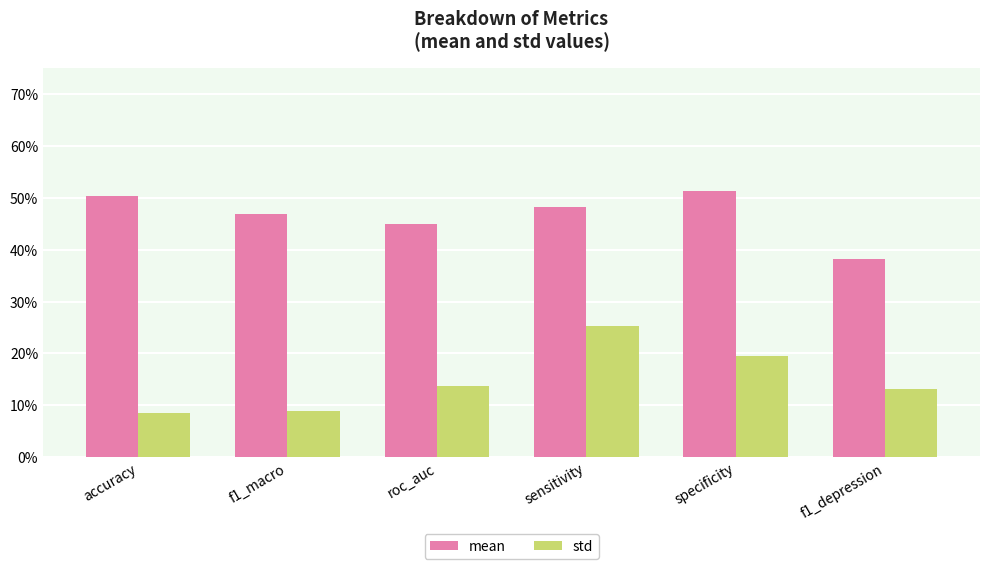

Reading right to left, list all the values displayed in this chart.

mean: 0.4	0.5	0.5	0.5	0.5	0.5
std: 0.1	0.2	0.3	0.1	0.1	0.1